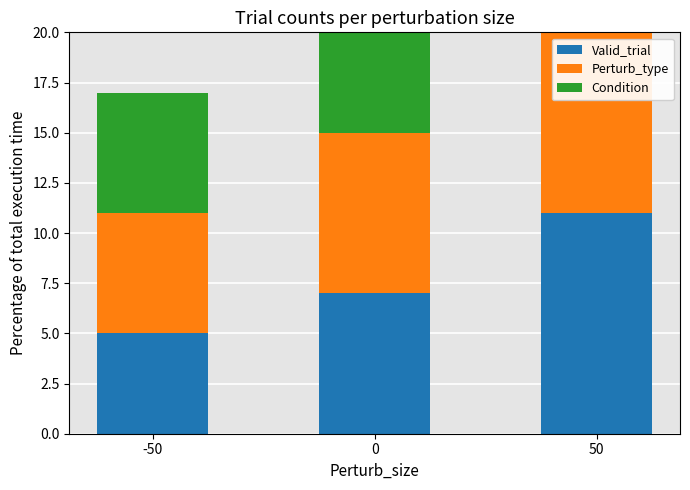

How many bars are there in each group?

3